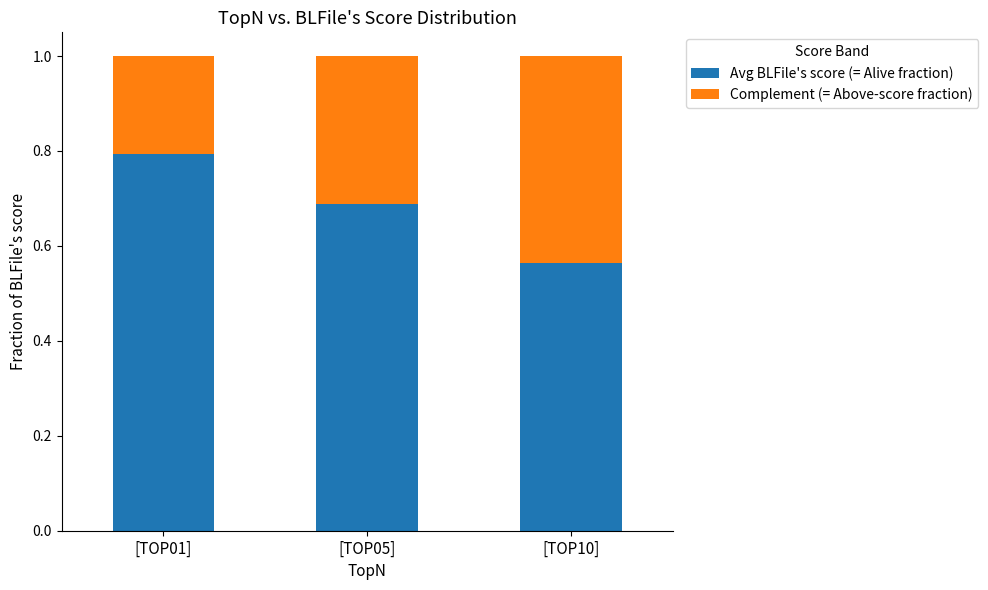

What is the sum of all Avg BLFile's score (= Alive fraction) values?

2.0